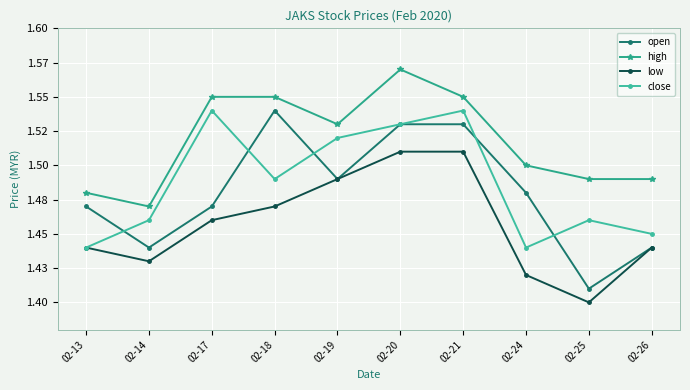

In close, how many points are lower than both neighbors (excluding endpoints)?

2